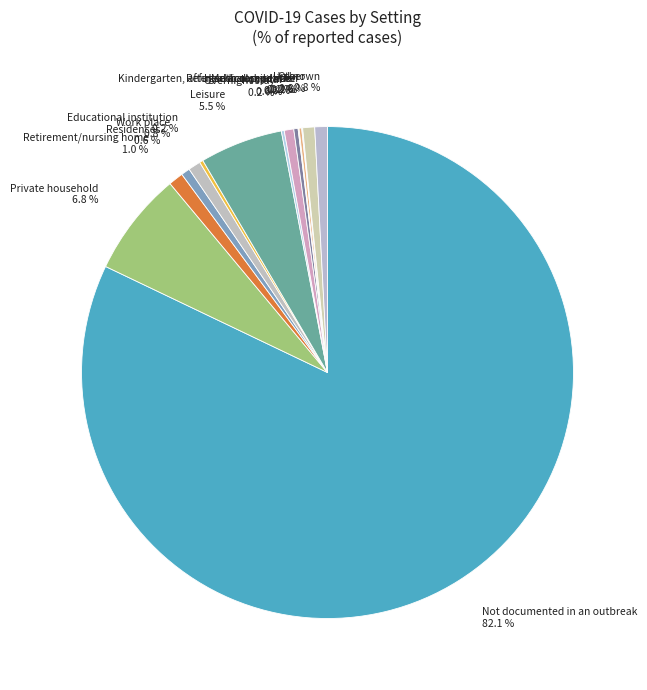

Which category has the biggest portion of the pie?

Not documented in an outbreak